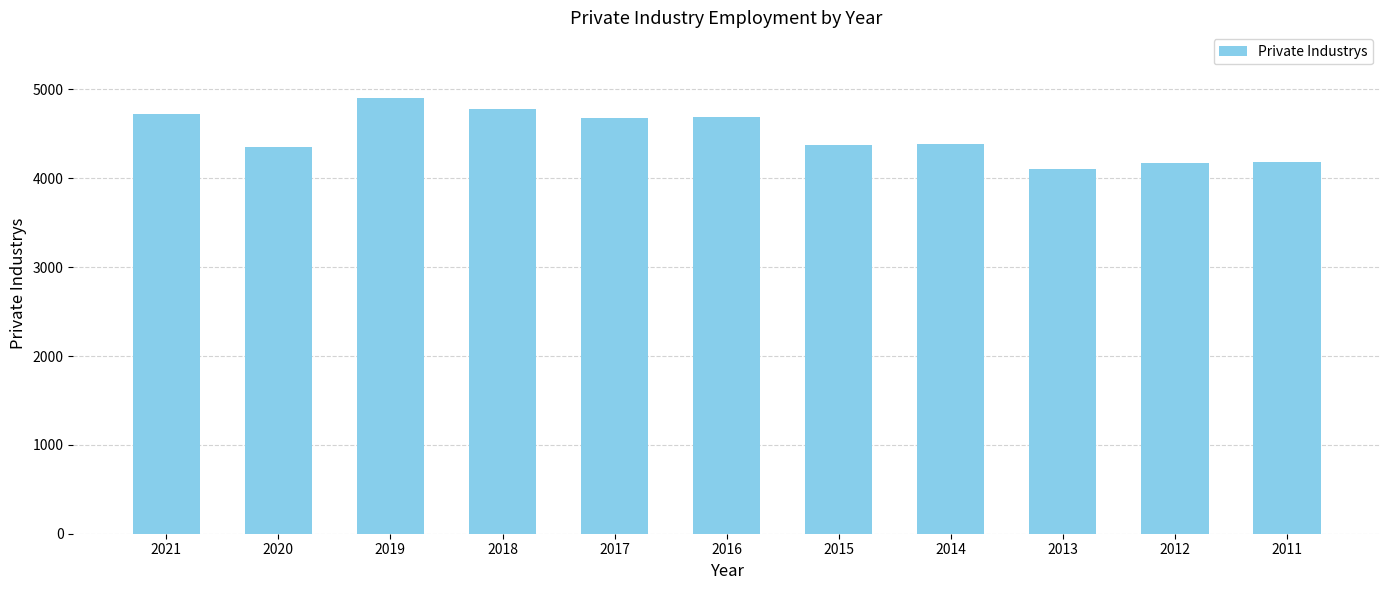

What is the approximate value at 2016?

4693